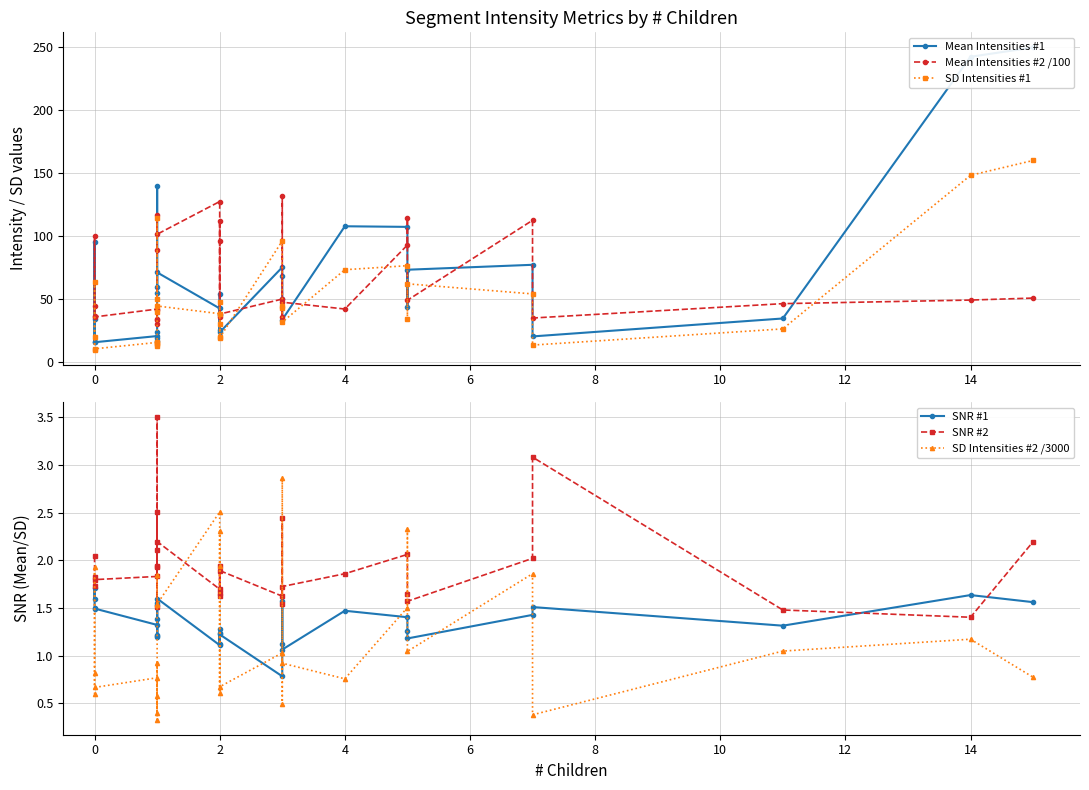

Rank the series by their maximum value, from lowest to highest.

SNR #1, SD Intensities #2 /3000, SNR #2, Mean Intensities #2 /100, SD Intensities #1, Mean Intensities #1